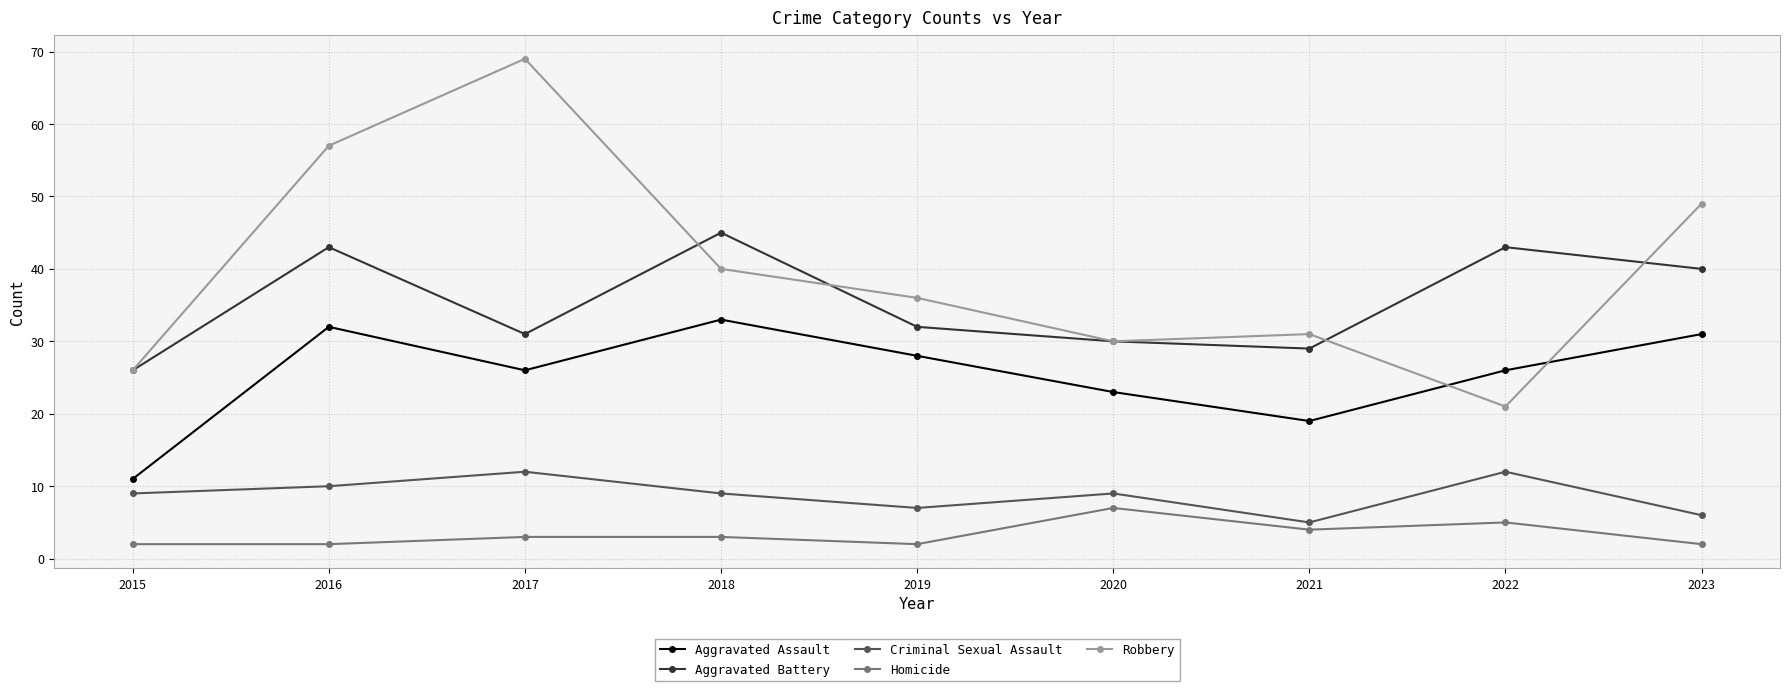

At which label does Criminal Sexual Assault reach its minimum?

2021